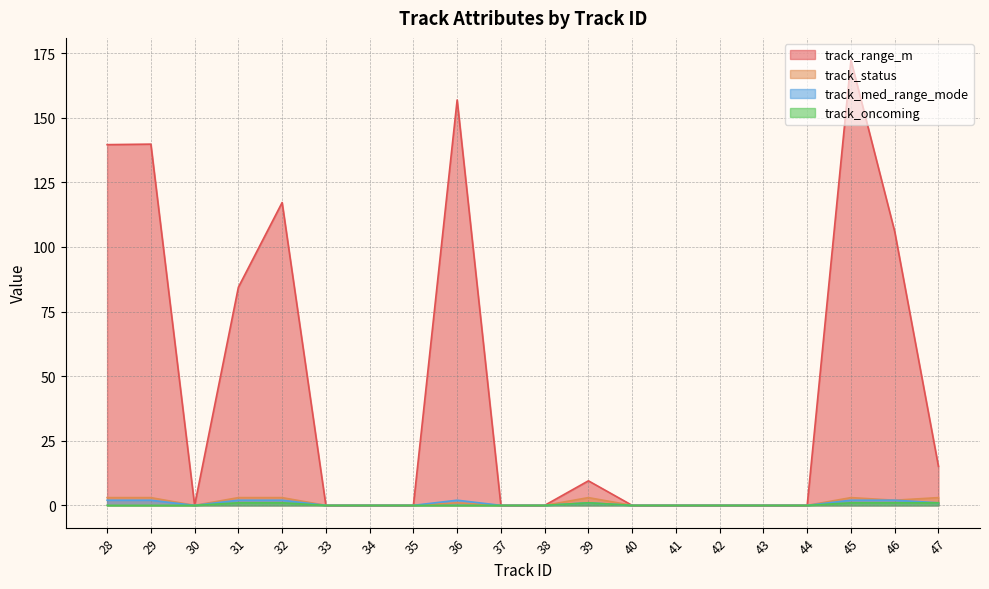

True or false: track_status and track_oncoming cross at least once.

False